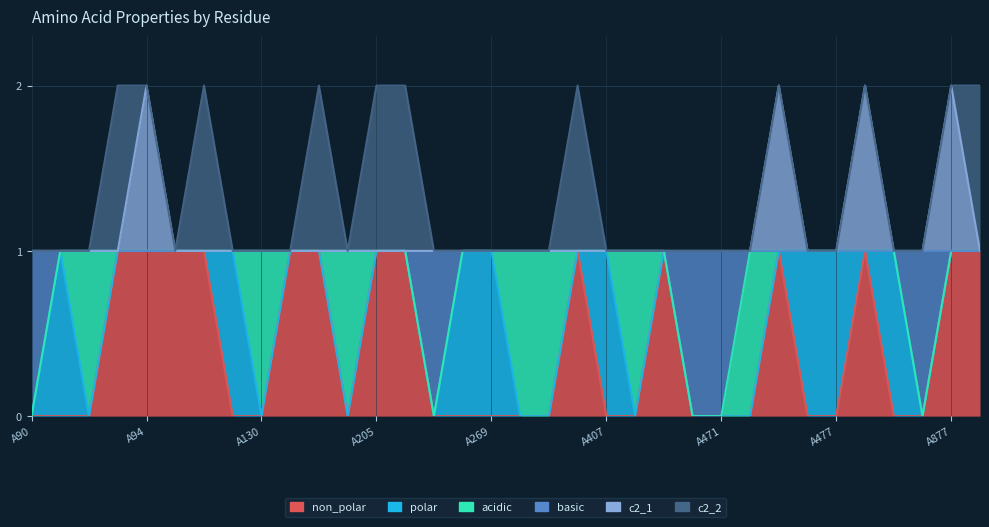

What is the difference between the highest and lowest values at A94?

1